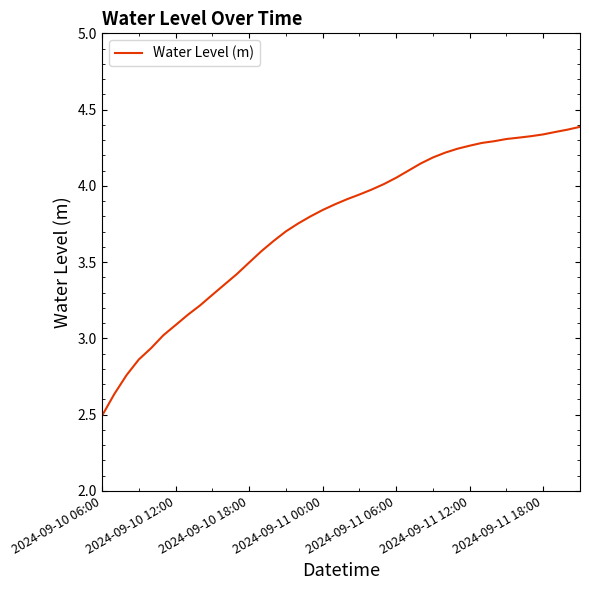

What is the minimum value shown in the chart?

2.5